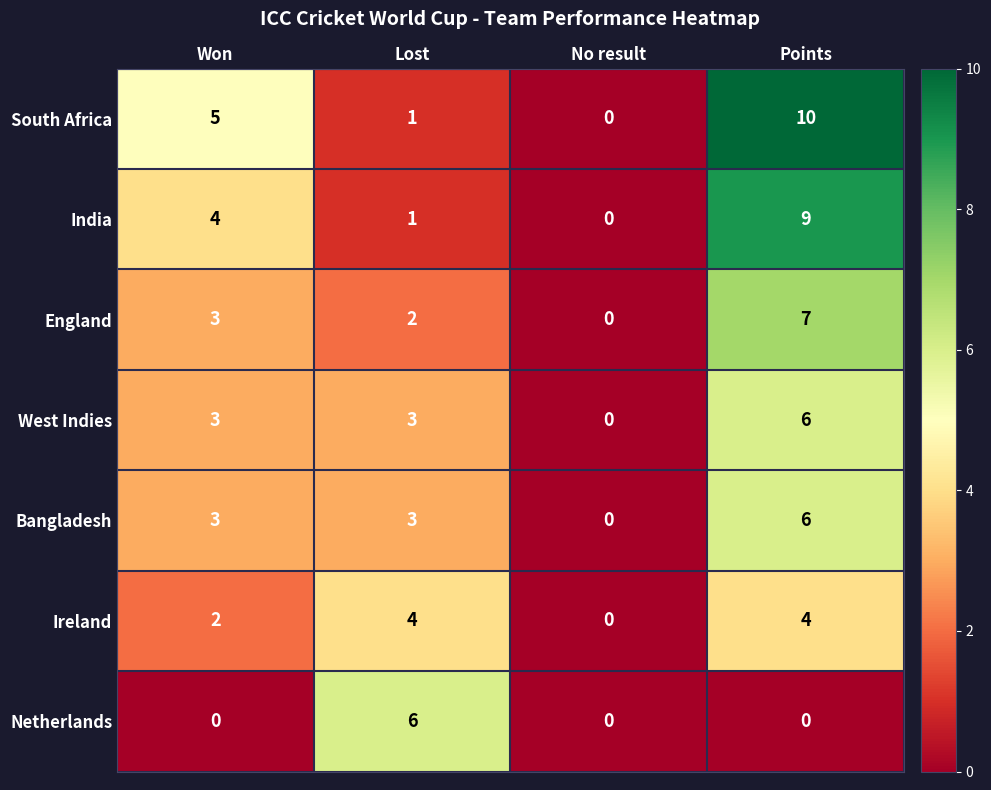

Reading left to right, extract all data points from this chart.

South Africa: 5	1	0	10
India: 4	1	0	9
England: 3	2	0	7
West Indies: 3	3	0	6
Bangladesh: 3	3	0	6
Ireland: 2	4	0	4
Netherlands: 0	6	0	0